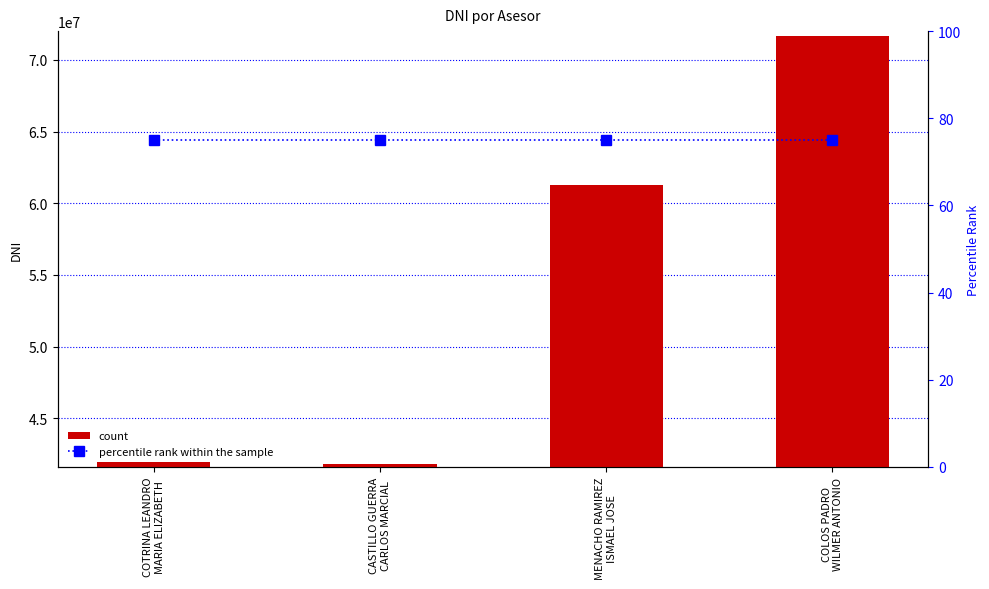

True or false: dni has a value of 41920697 at COTRINA LEANDRO
MARIA ELIZABETH.

True